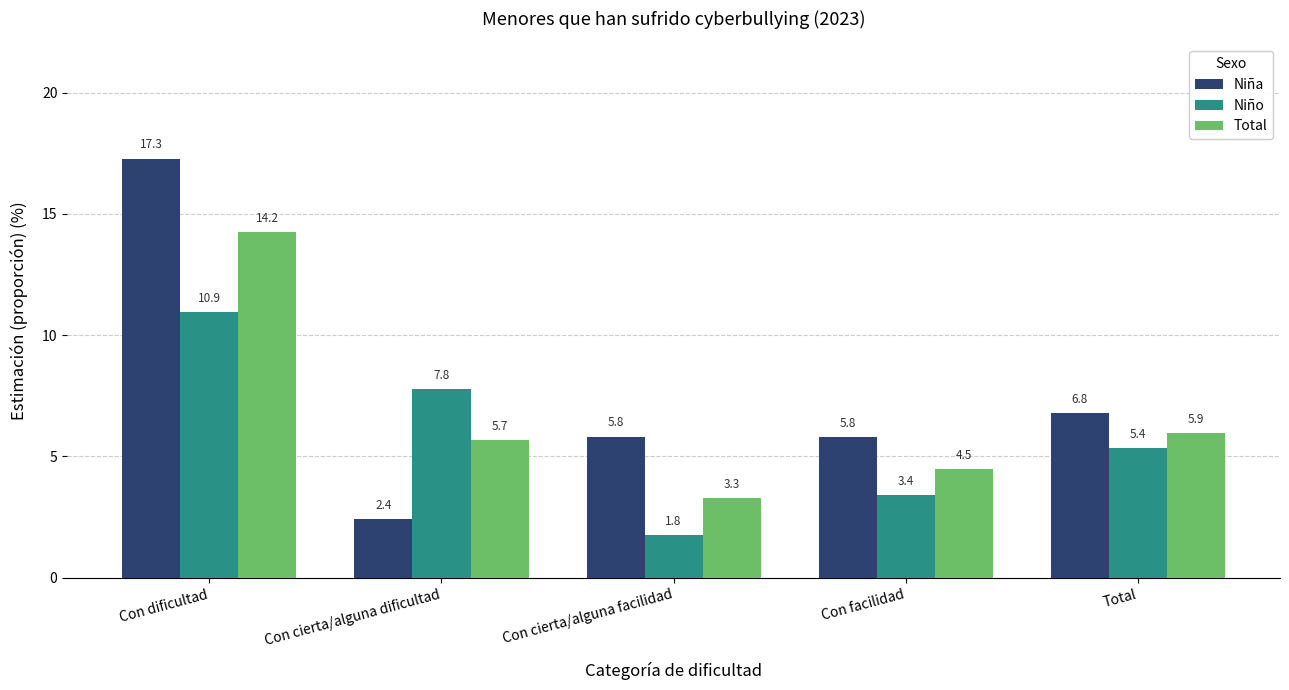

Are the bars horizontal?

No